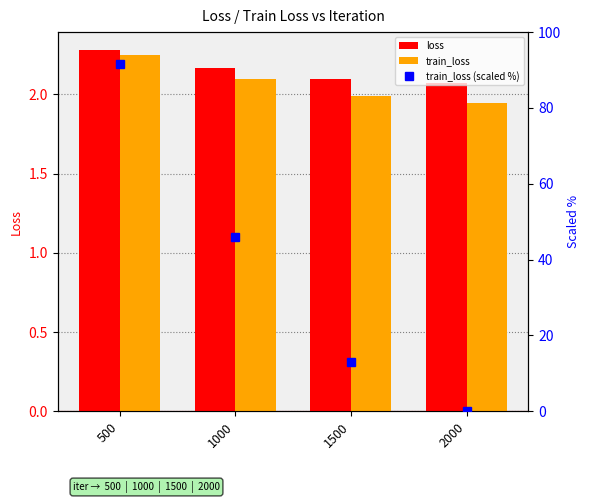

Is the value of loss at 500 greater than the value of train_loss at 1500?

Yes